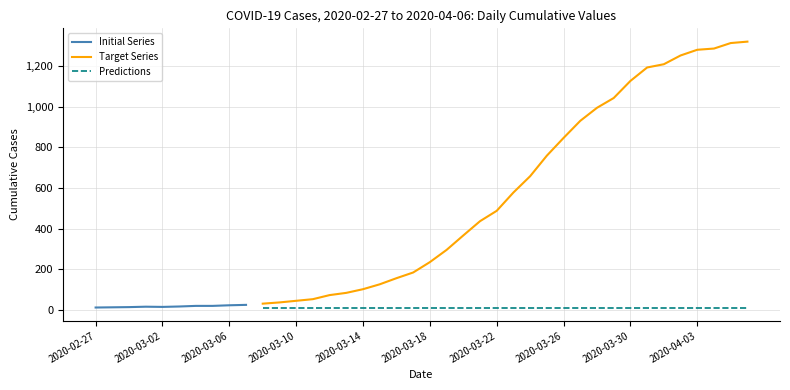

Where is the first local minimum?

2020-03-02